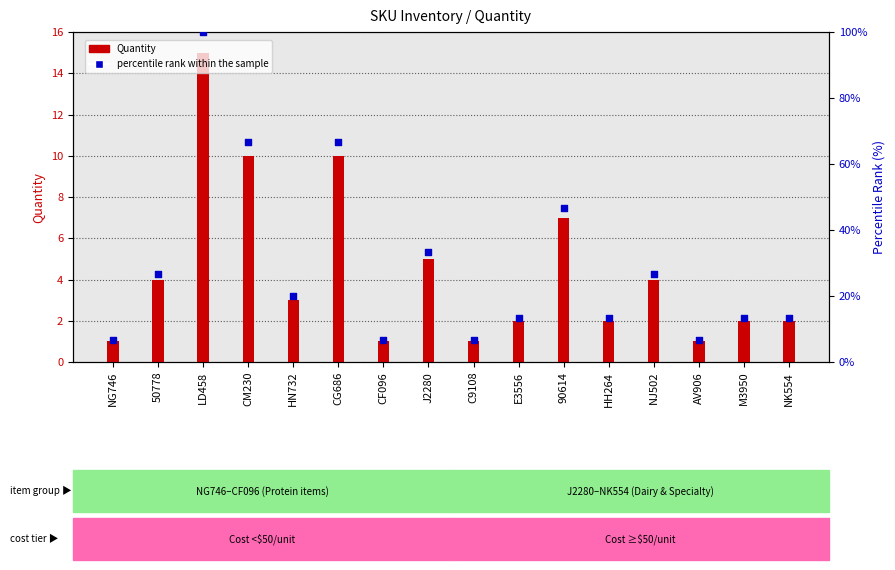

Which series has the largest total across all categories?

percentile rank within the sample